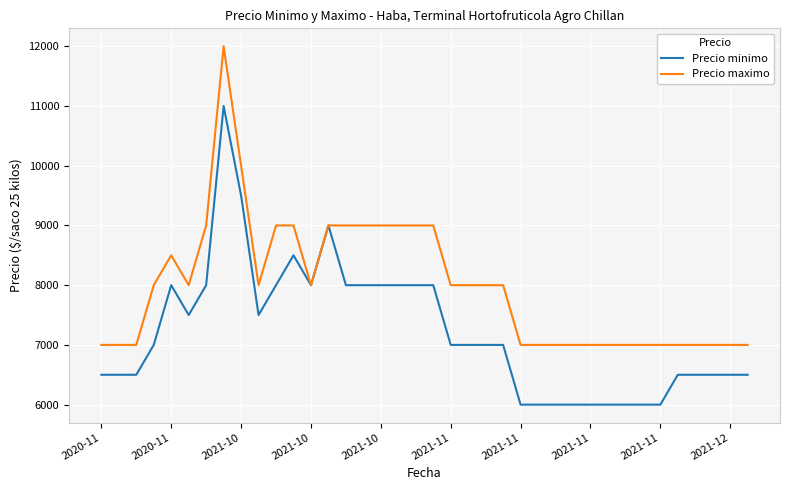

Which series has the largest total across all categories?

Precio maximo